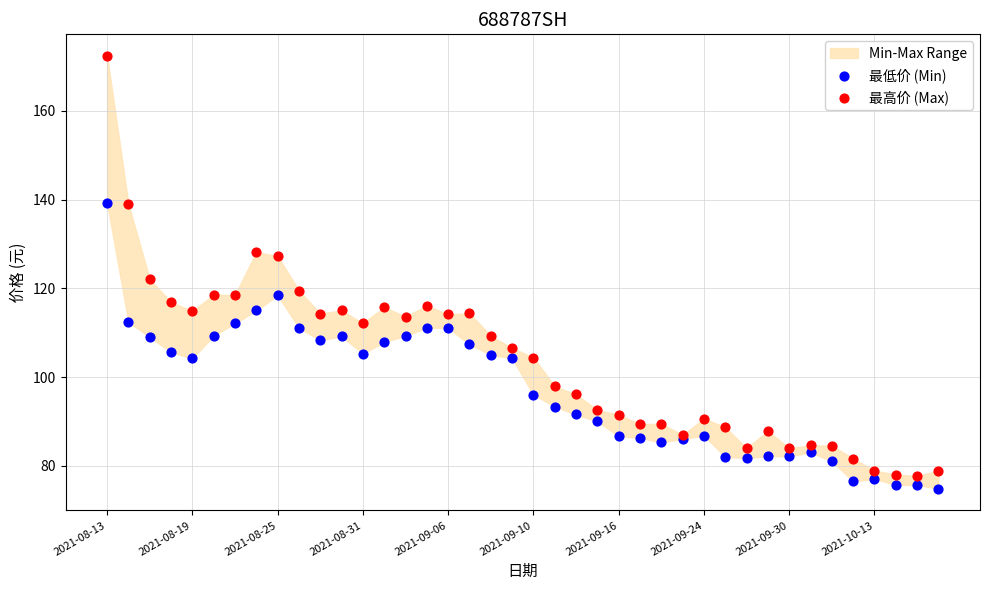

Which series has the largest Y range (max minus min)?

最高价 (Max)